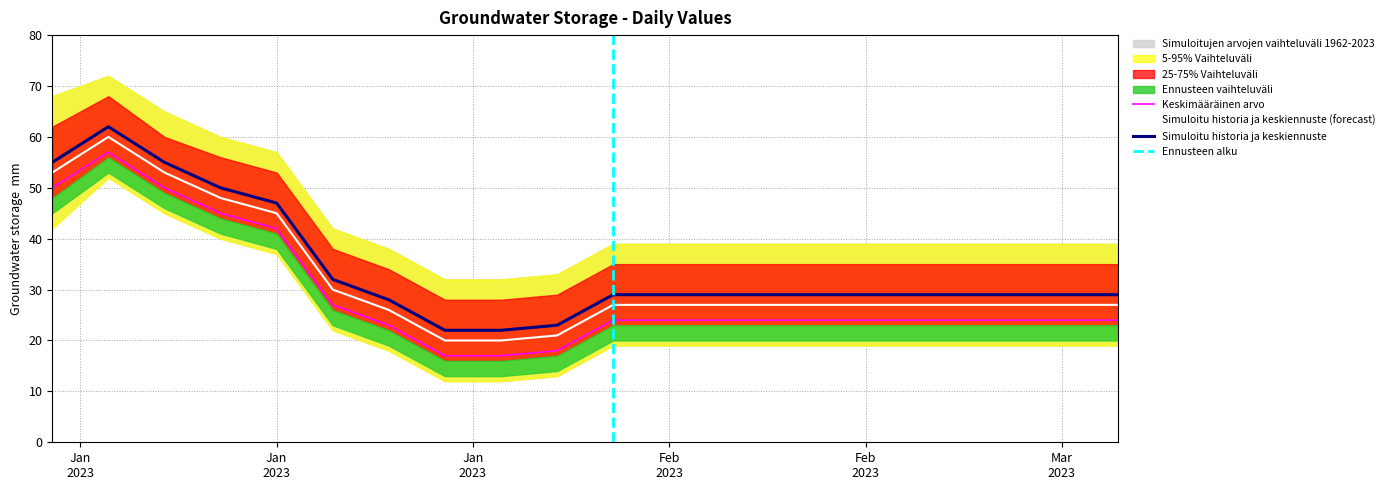

Which has a higher value, 2023-01-13 or 2023-01-01?

2023-01-01